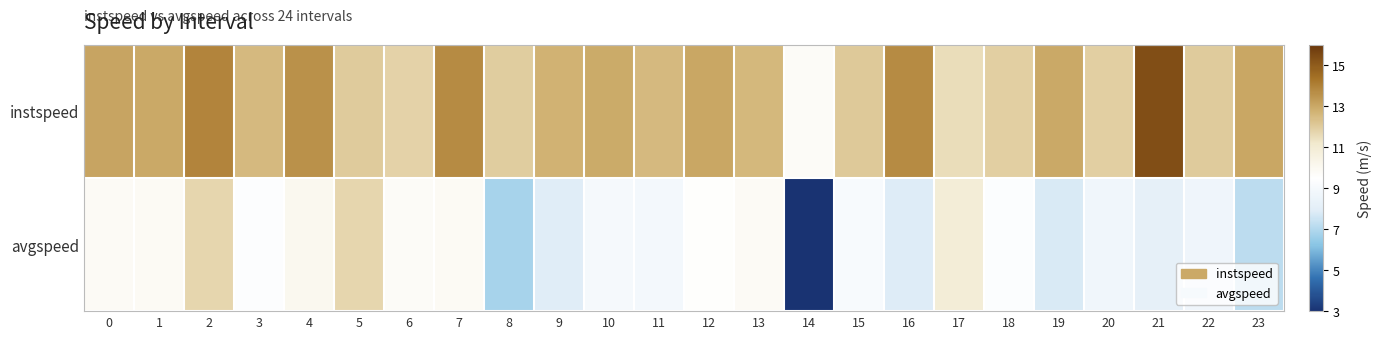

Between 11 and 18, which series saw the biggest shift?

instspeed